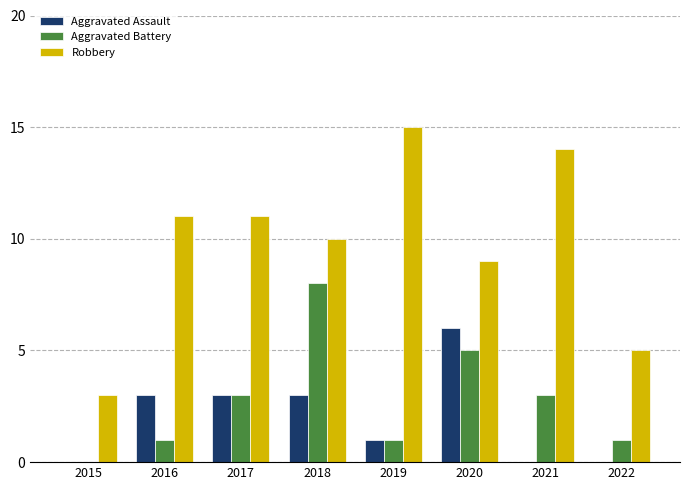

What is the sum of the Robbery values at 2015 and 2020?

12